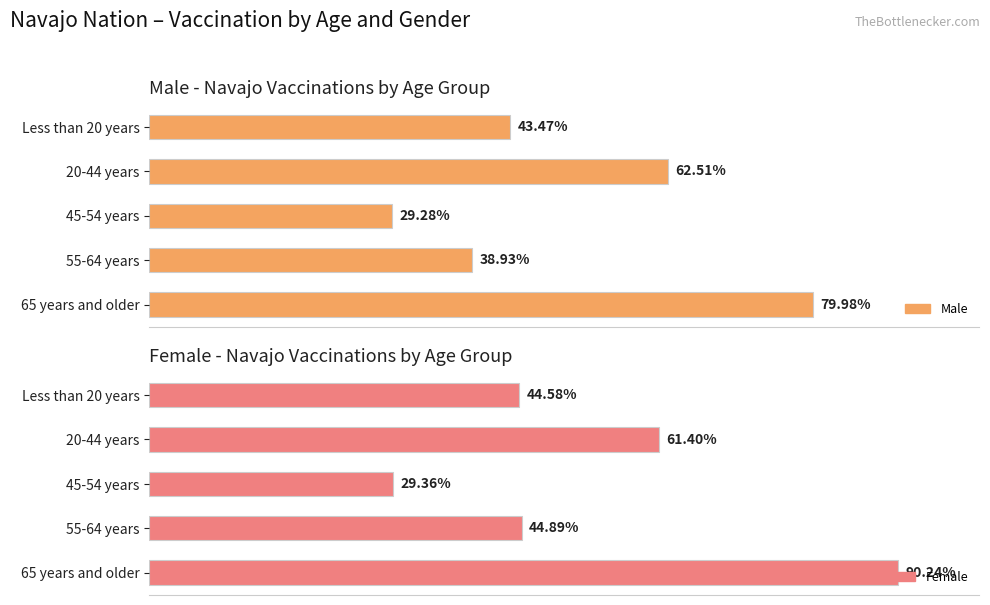

True or false: Female has a value of 7745 at 20-44 years.

False